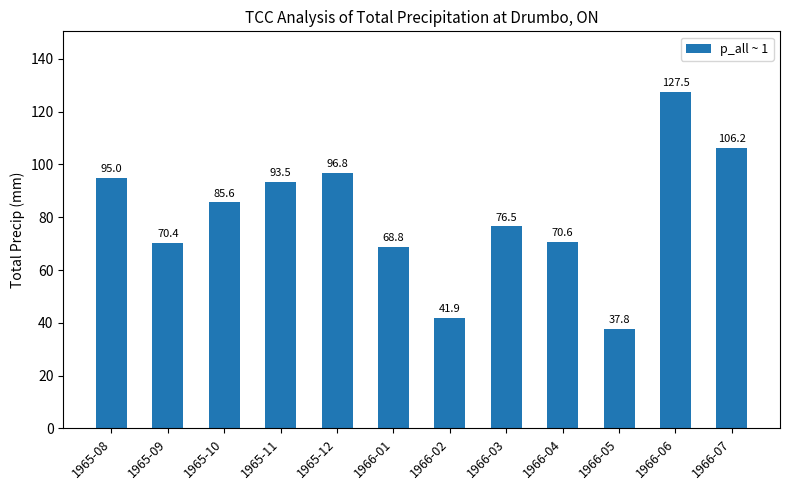

Rank the categories by value from highest to lowest.

1966-06, 1966-07, 1965-12, 1965-08, 1965-11, 1965-10, 1966-03, 1966-04, 1965-09, 1966-01, 1966-02, 1966-05